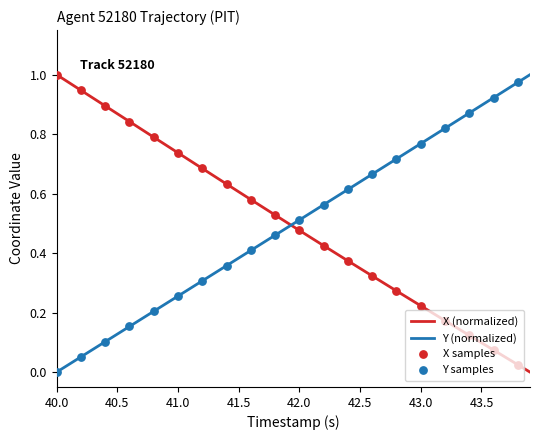

True or false: X (normalized) and Y (normalized) intersect in this chart.

True